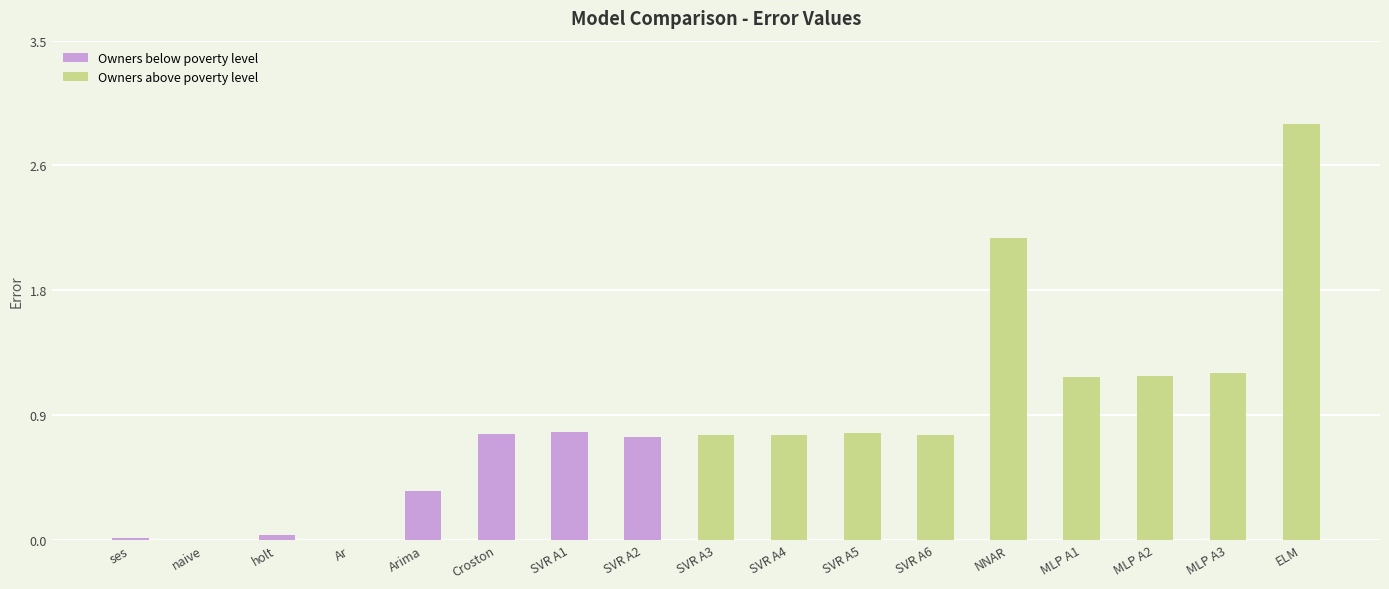

List the labels in order of value, smallest first.

naive, Ar, ses, holt, Arima, SVR A2, SVR A4, SVR A3, SVR A6, Croston, SVR A5, SVR A1, MLP A1, MLP A2, MLP A3, NNAR, ELM